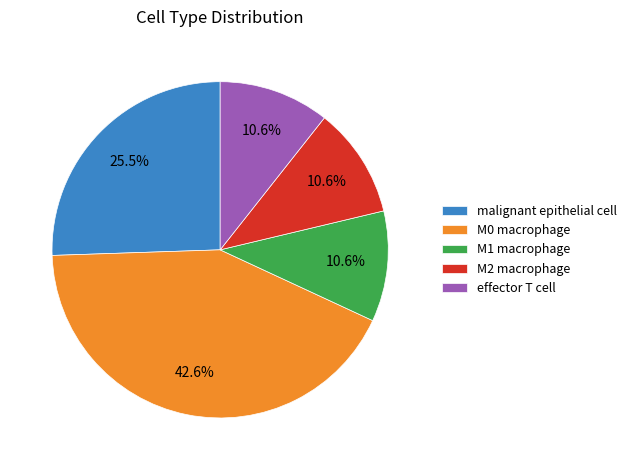

Which slice is the largest?

M0 macrophage